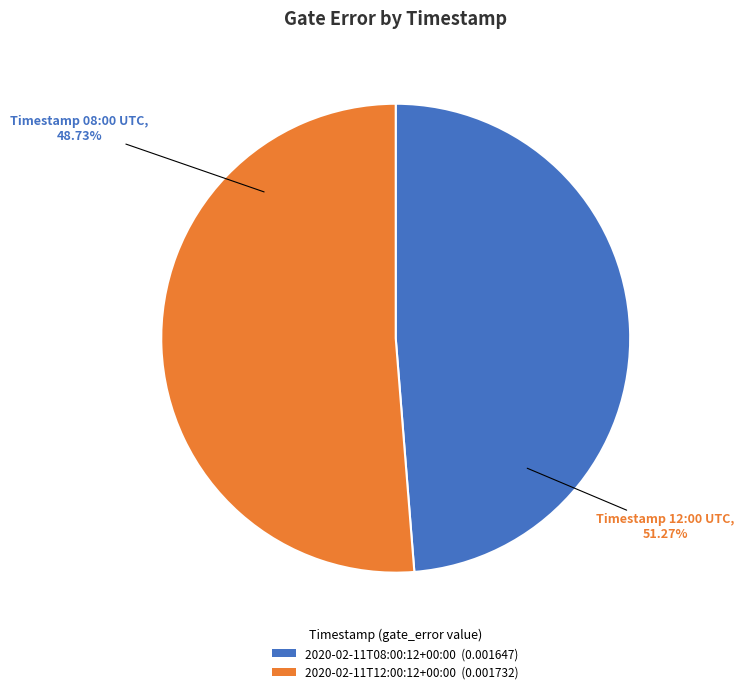

Does any single category account for the majority?

Yes